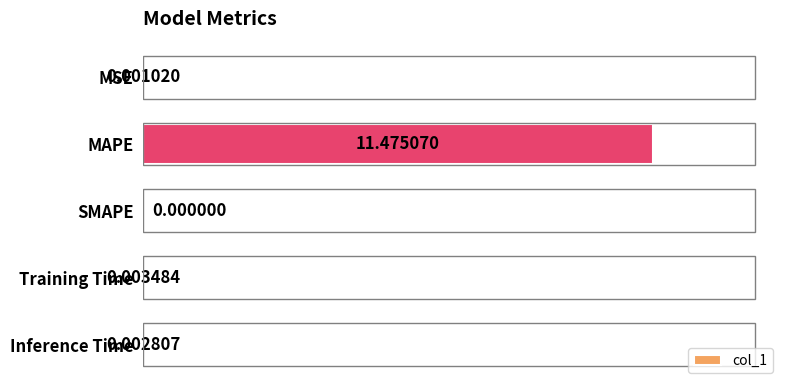

At which category does the chart reach its peak across all series?

MAPE